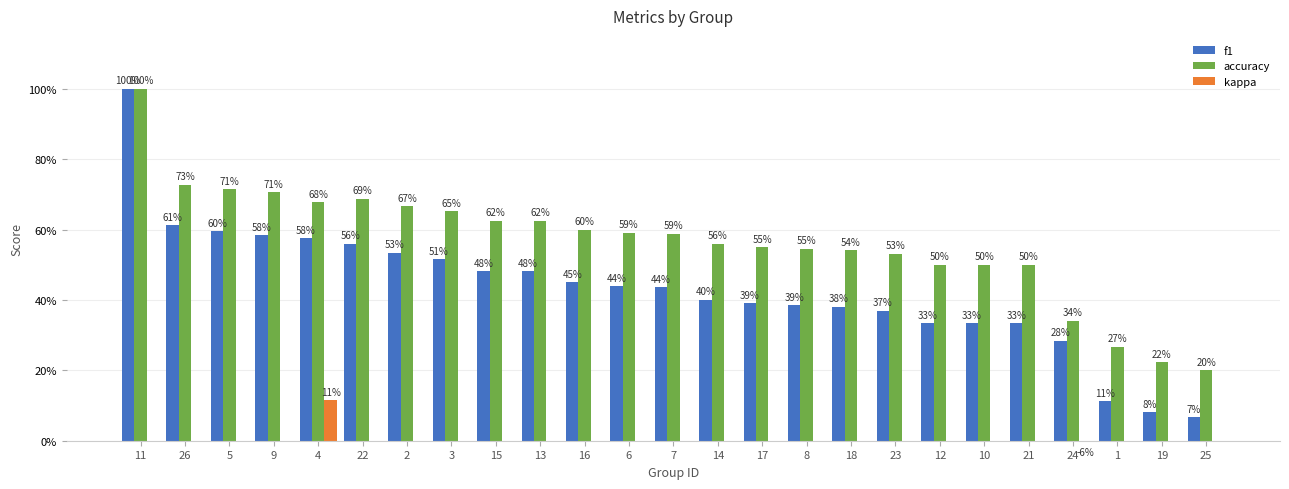

What position from the left is 6?

12